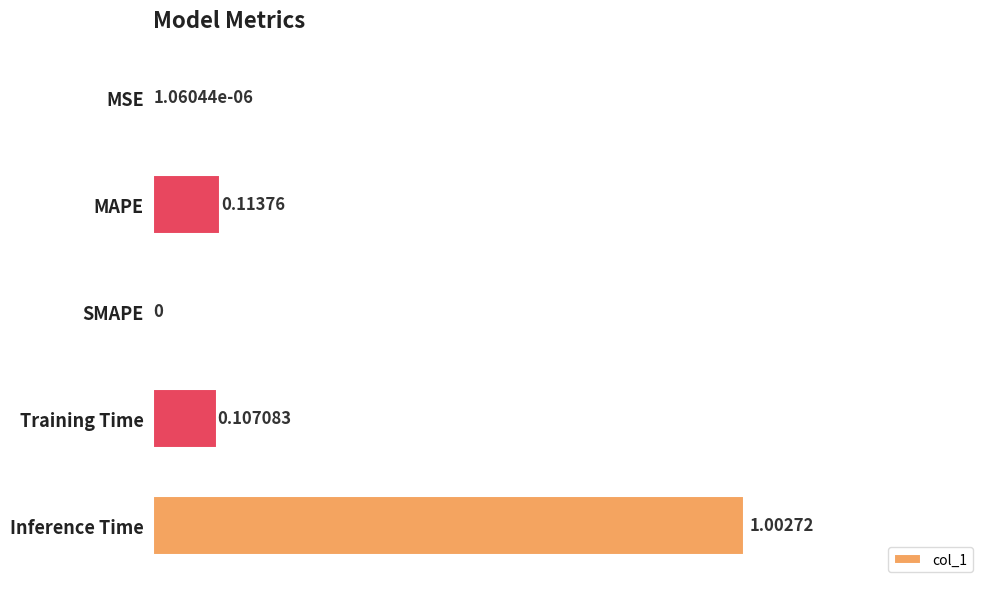

What is the maximum value shown in the chart?

1.0